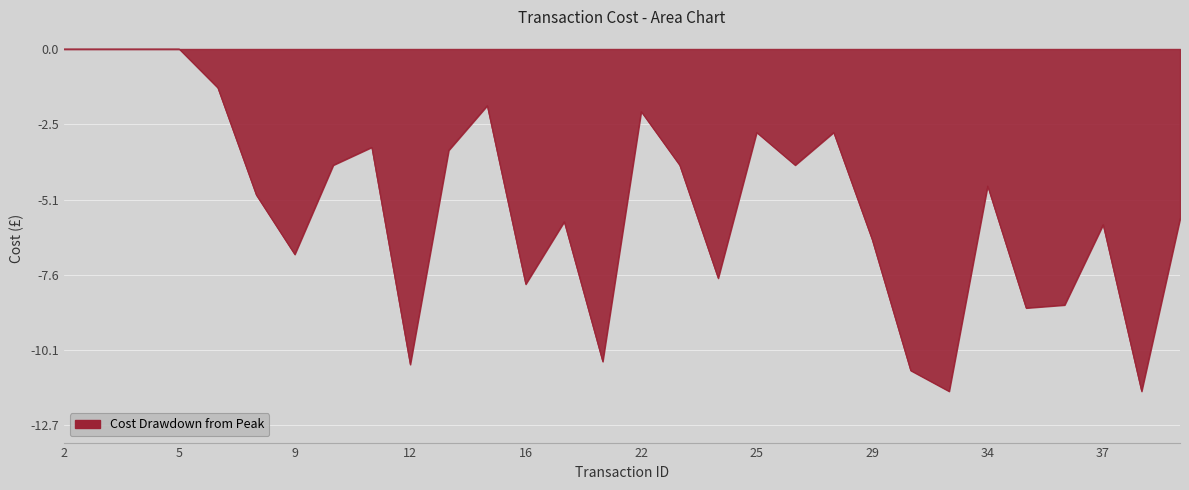

What is the minimum value shown in the chart?

-11.5